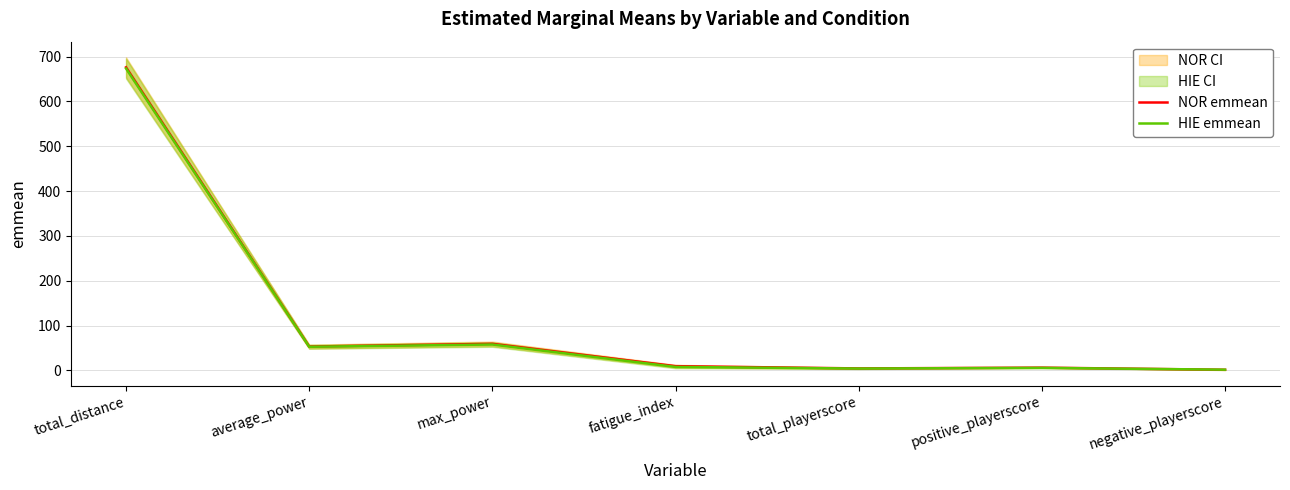

Between which two adjacent categories do HIE emmean and NOR emmean first intersect?

positive_playerscore and negative_playerscore